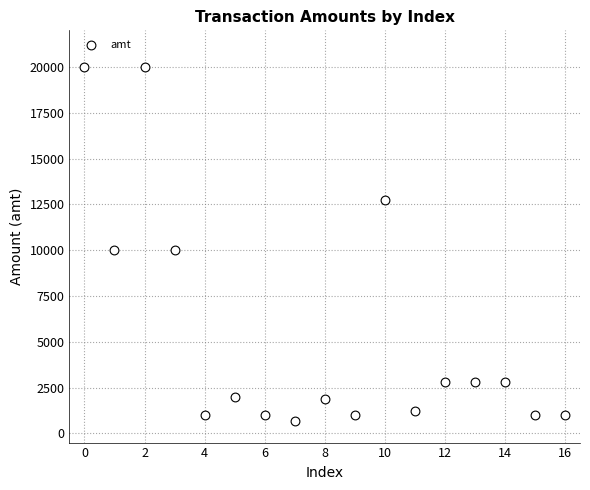

What is the range of Y values (max minus min)?

19300